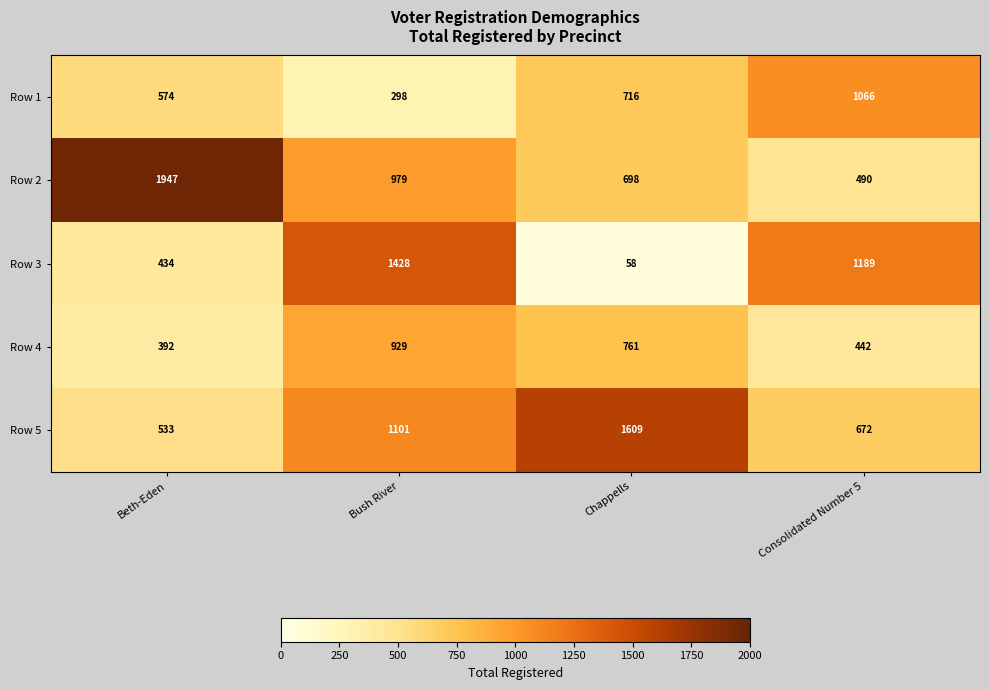

Reading left to right, list all the values displayed in this chart.

Row 1: 574	298	716	1066
Row 2: 1947	979	698	490
Row 3: 434	1428	58	1189
Row 4: 392	929	761	442
Row 5: 533	1101	1609	672